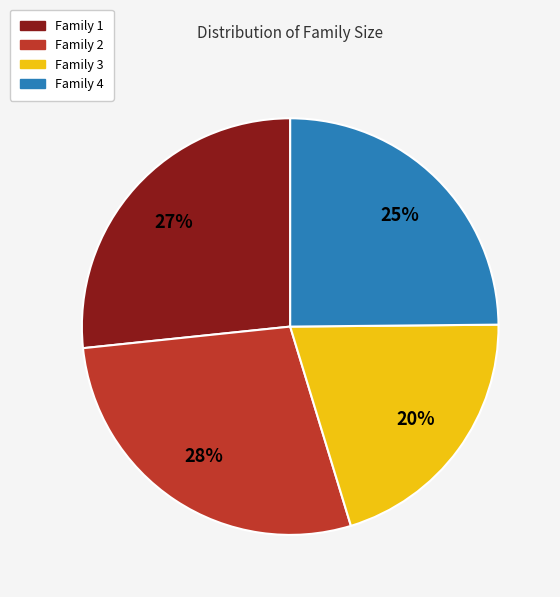

How many segments does this pie chart have?

4